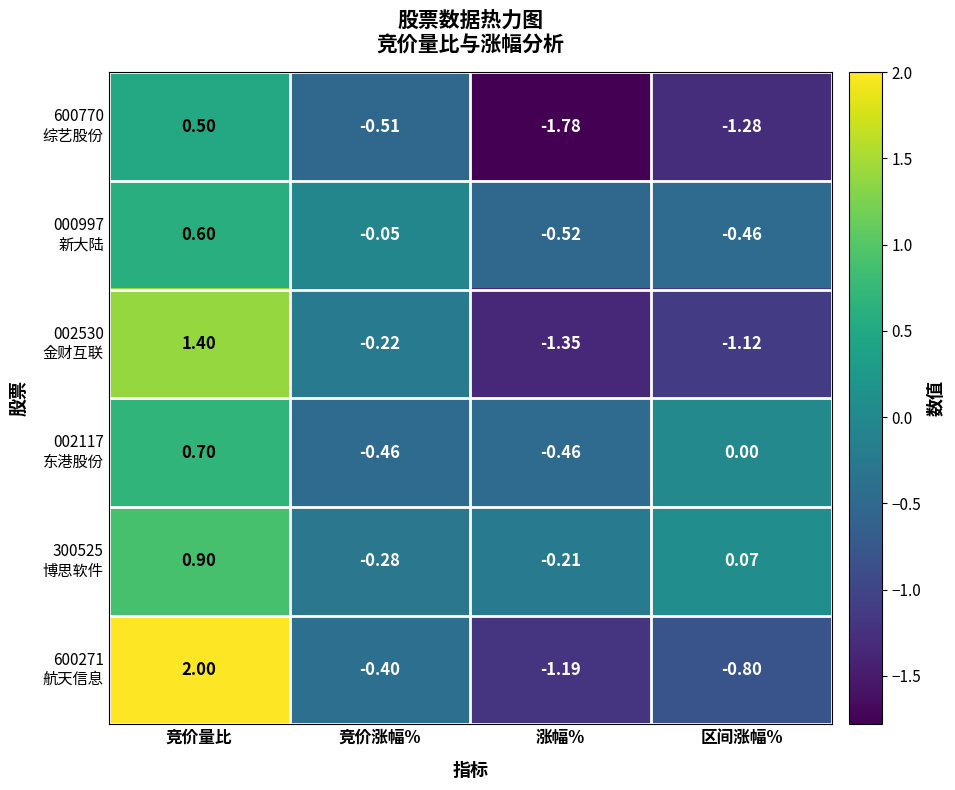

Count the number of categories in the chart.

4